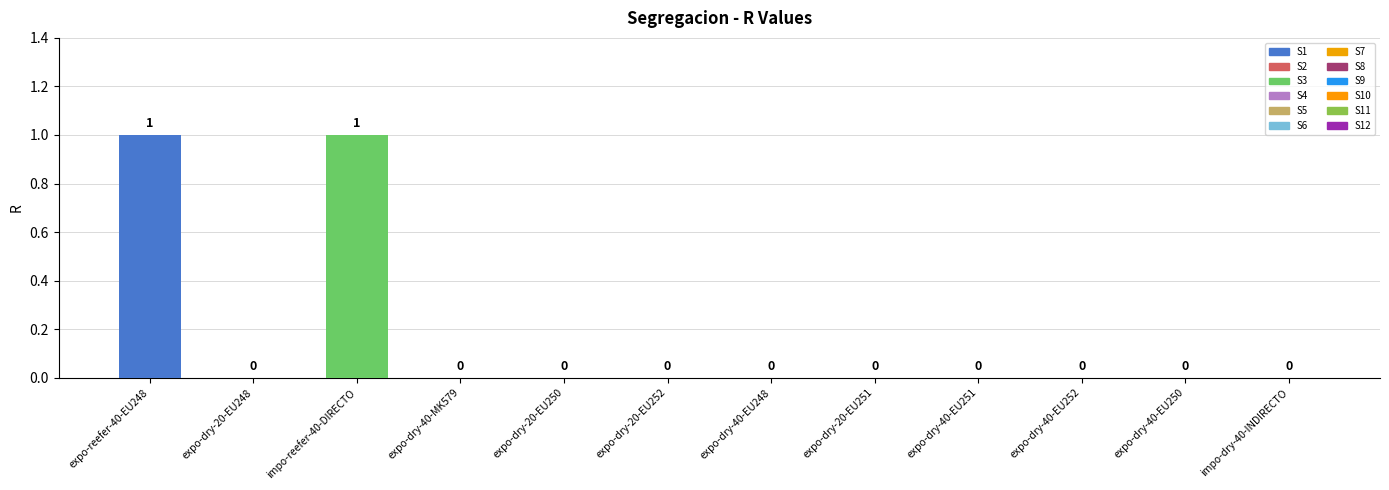

Which label corresponds to the largest value in the chart?

S1